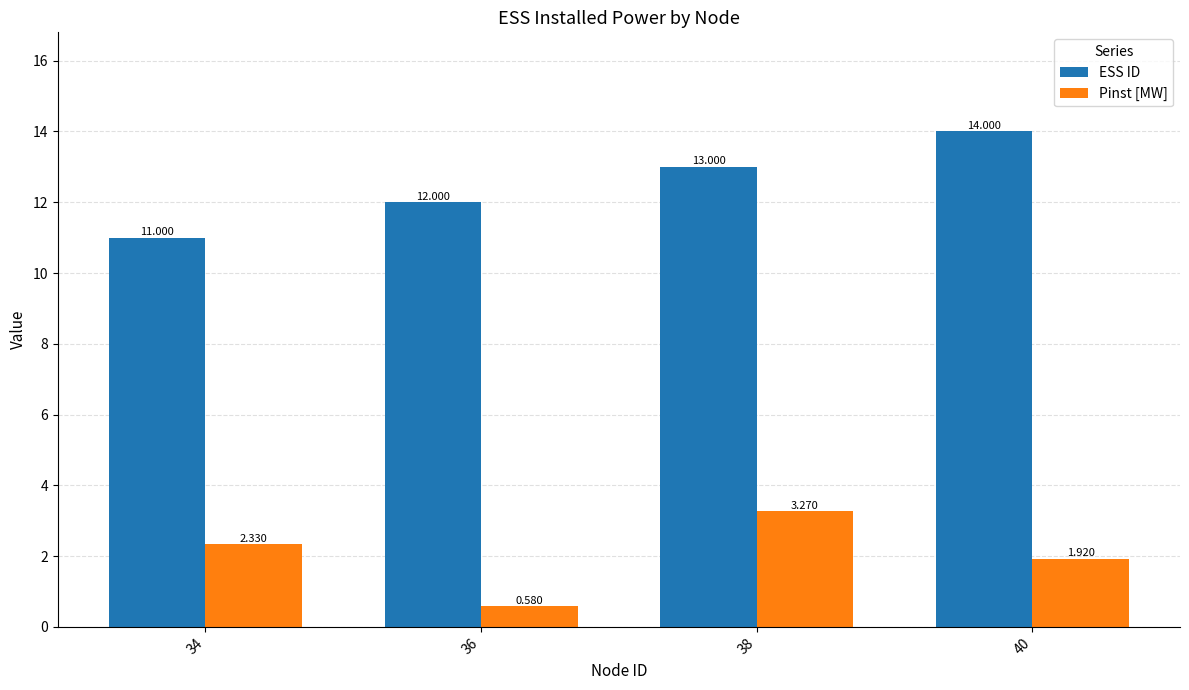

What is the sum of the Pinst [MW] values at 40 and 36?

2.5